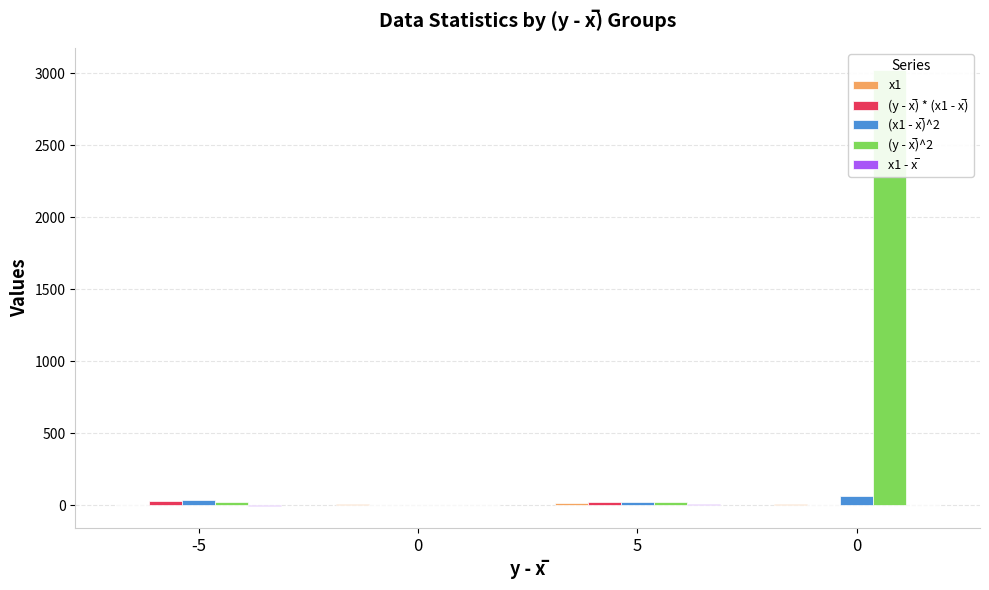

How many values in (y - x̅) * (x1 - x̅) are above zero?

2